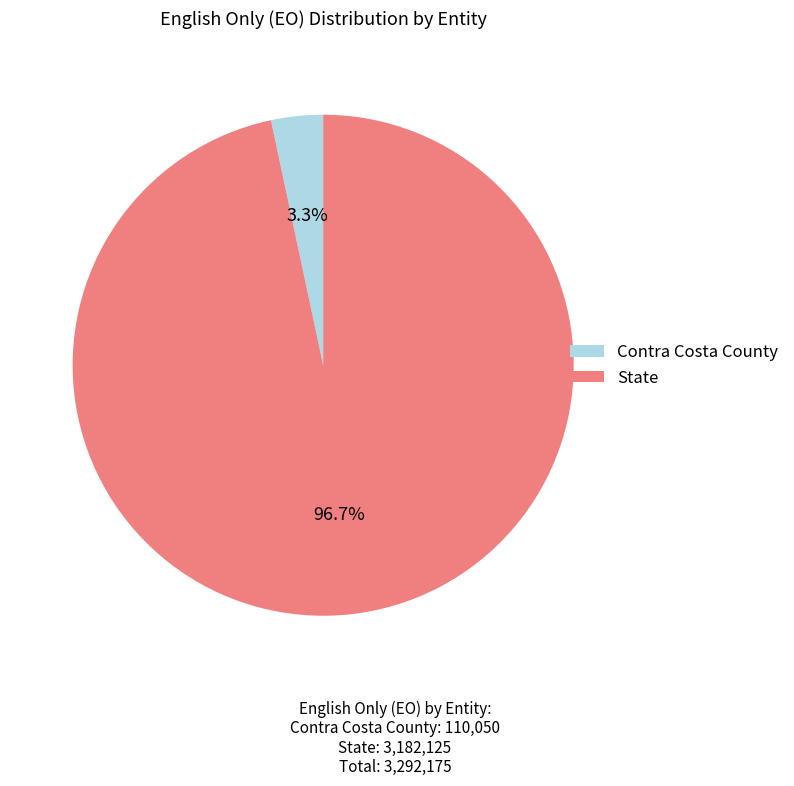

Count the number of slices in the pie.

2